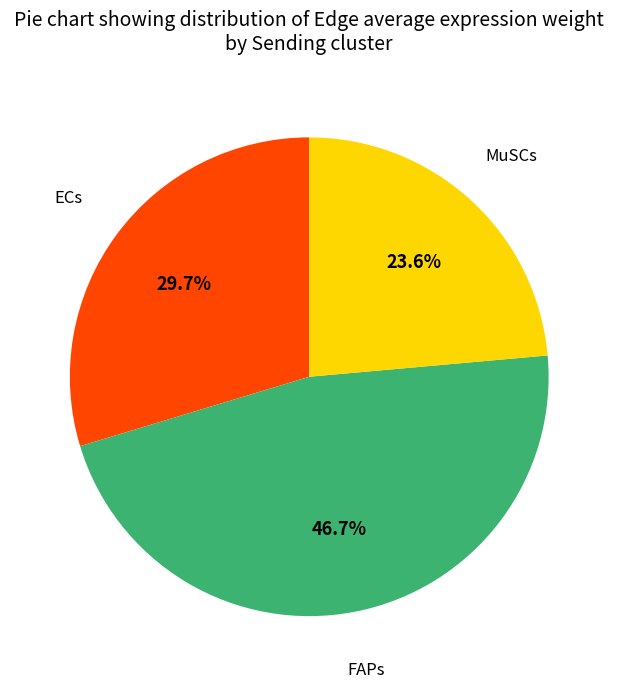

Is there a majority slice in this chart?

No